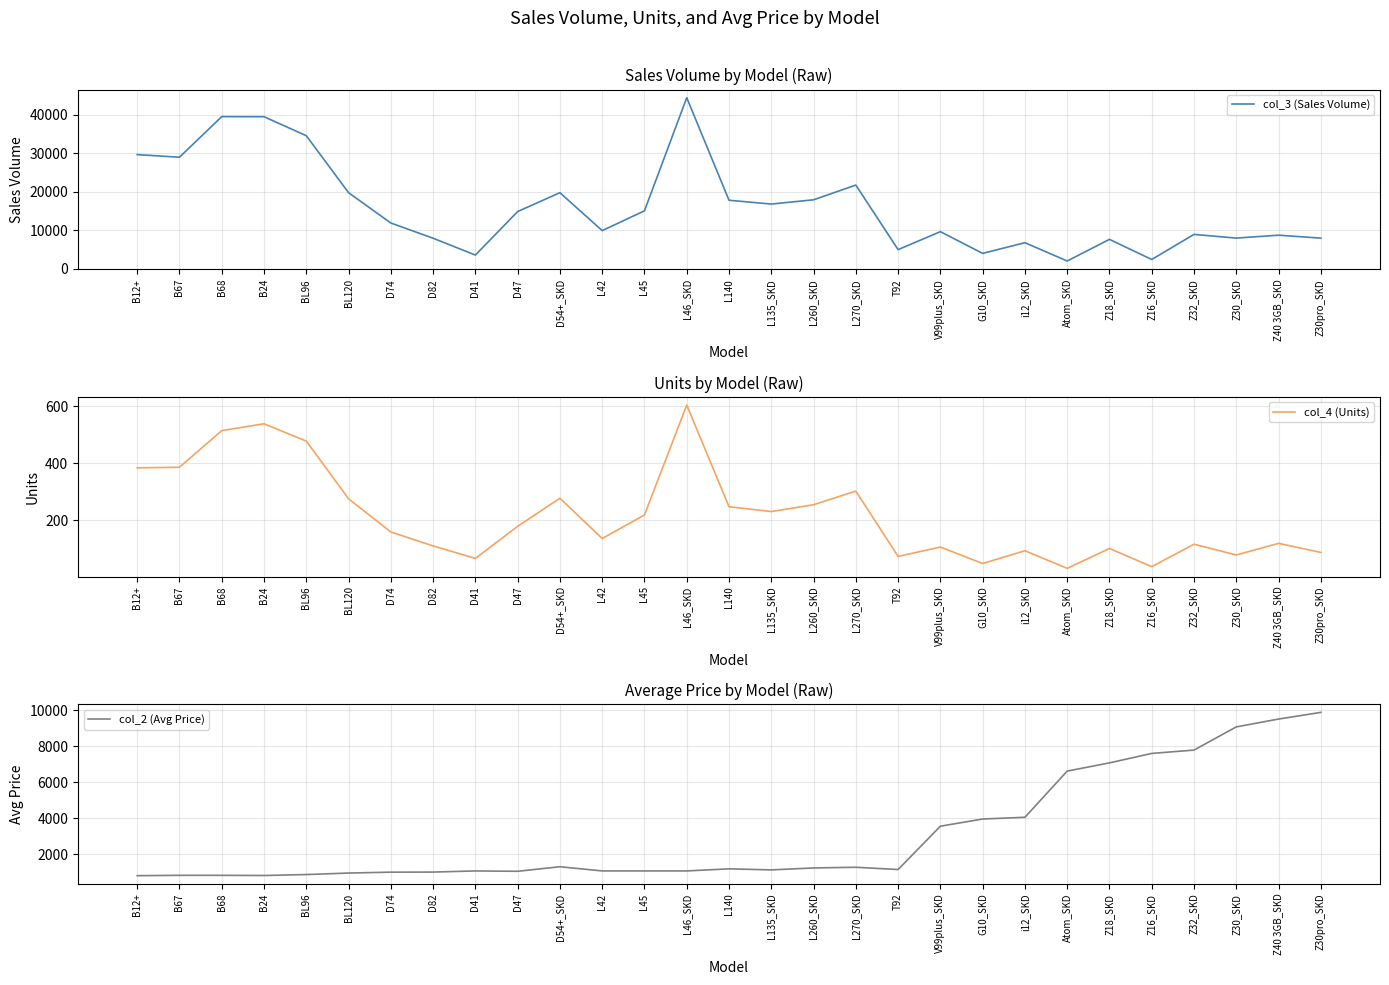

Which series has the largest range (max minus min)?

col_3 (Sales Volume)